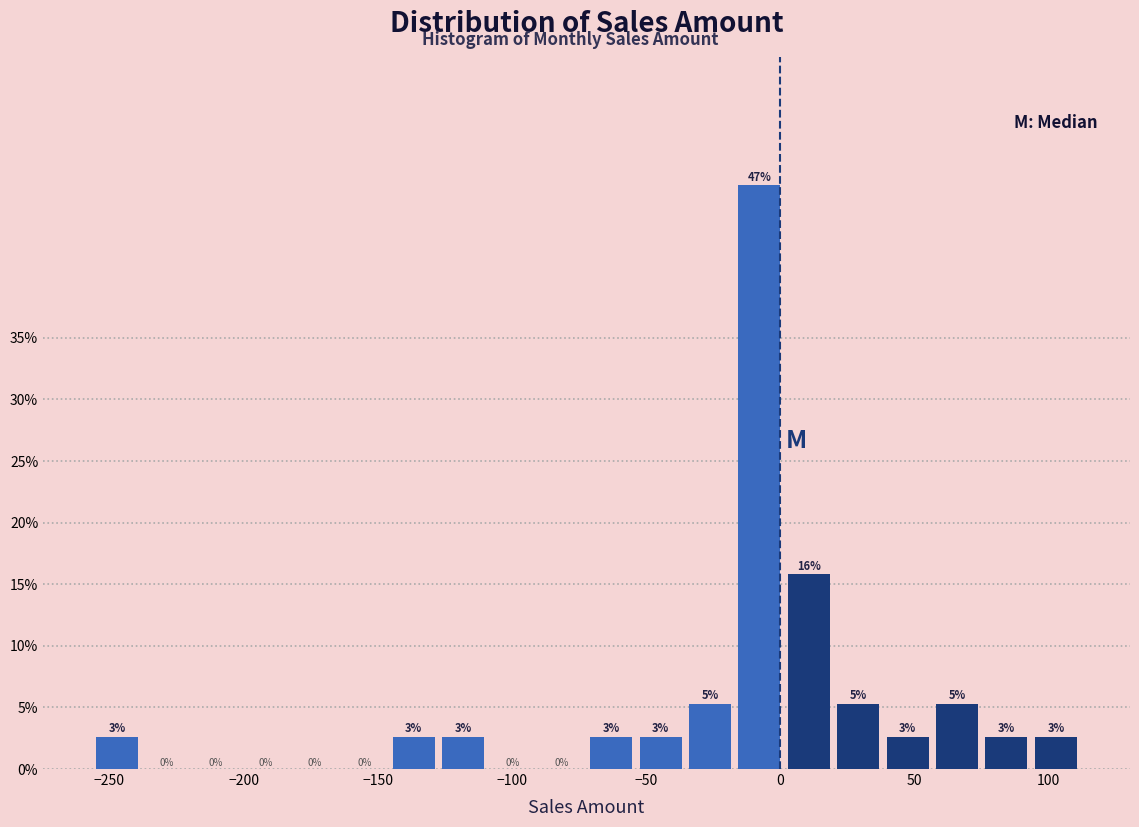

Read against the x-axis, roughly where is the centre of the tallest bar?

-10